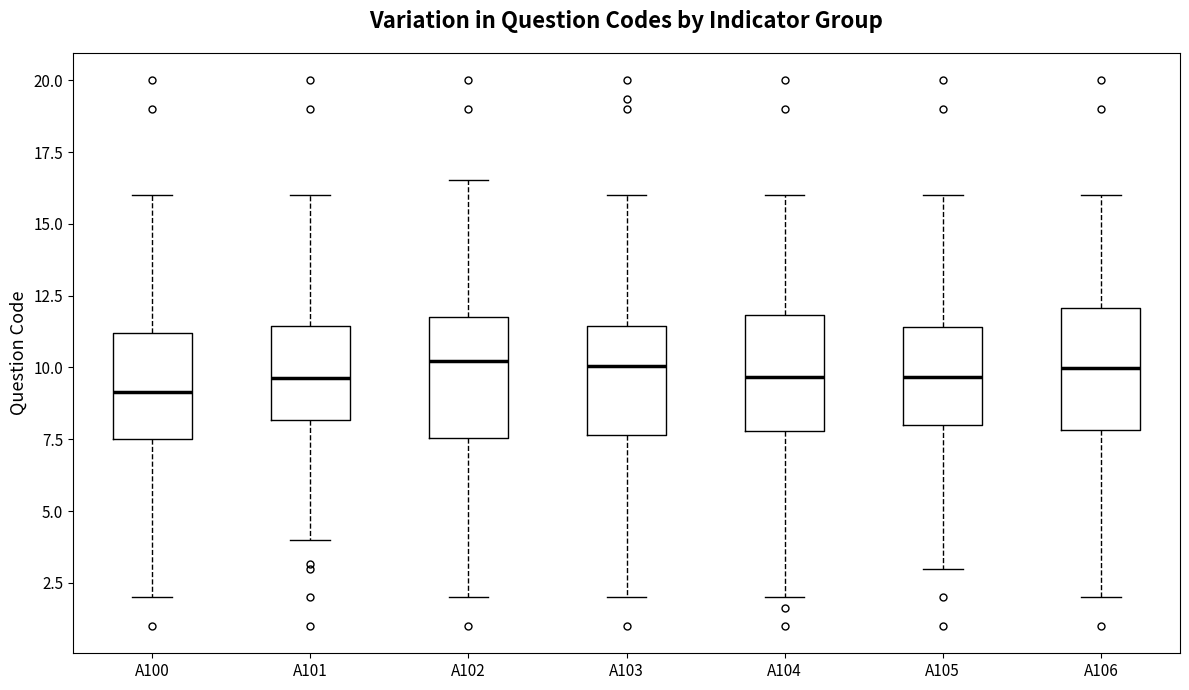

Where is the upper edge of the box for A105 on the y-axis? The values are not printed on the chart, so give them approximately, as read against the axis.

11.5